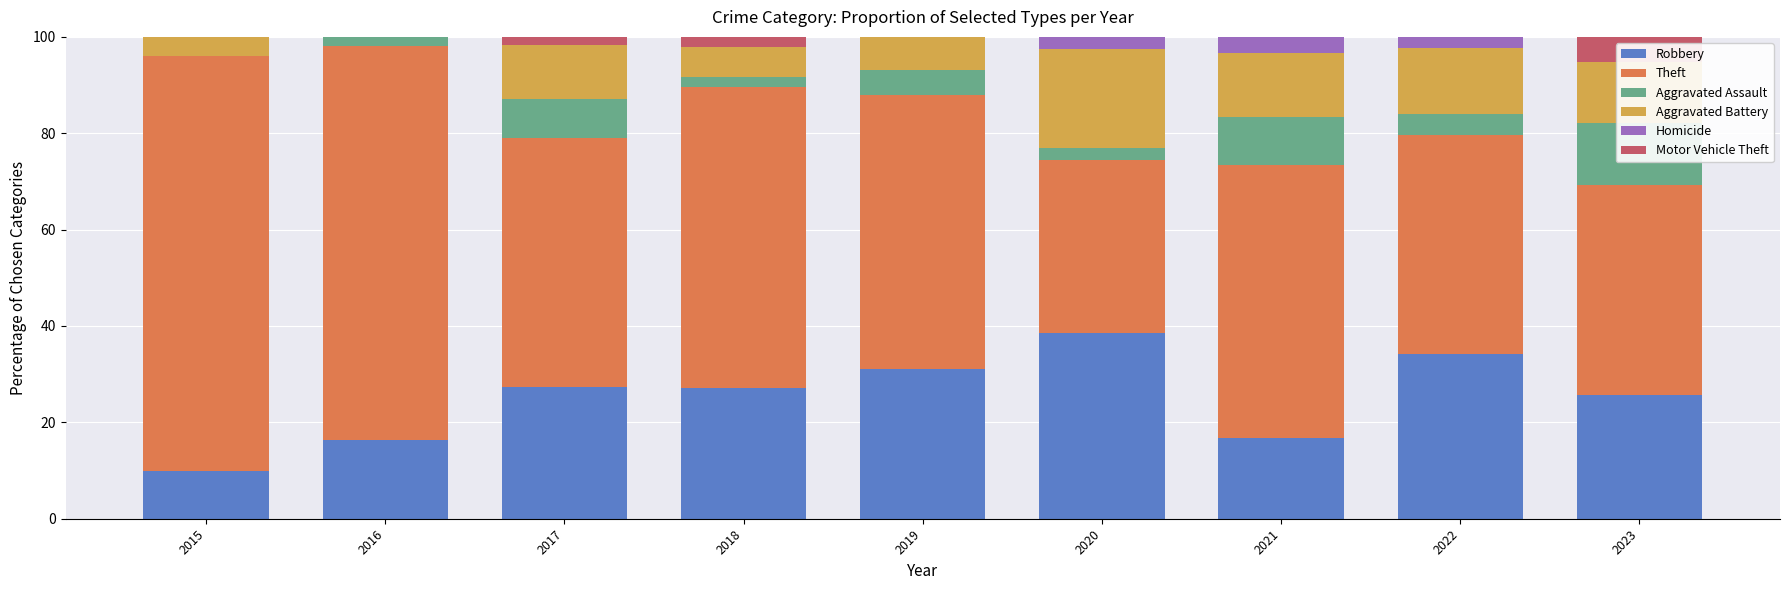

Between 2017 and 2020, which series saw the biggest shift?

Theft